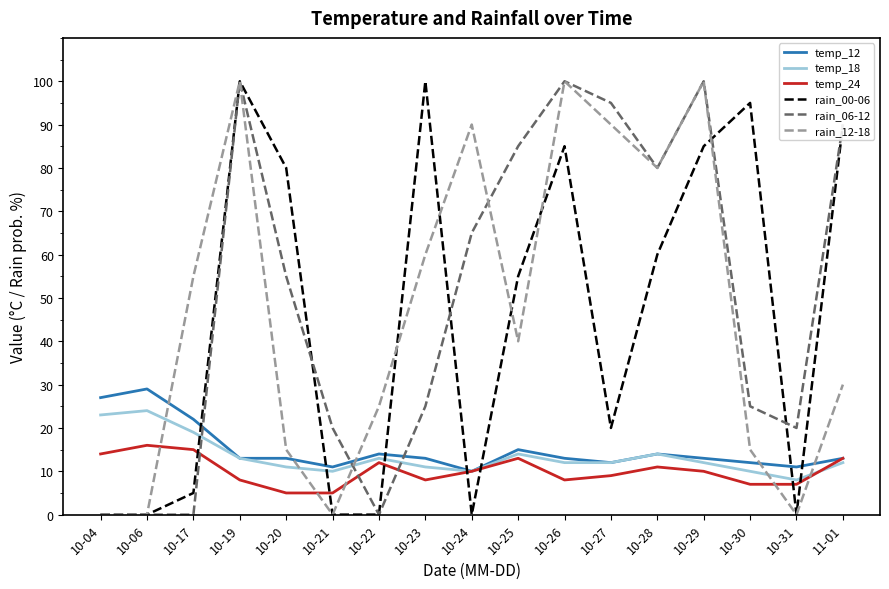

What is the greatest value displayed?

100